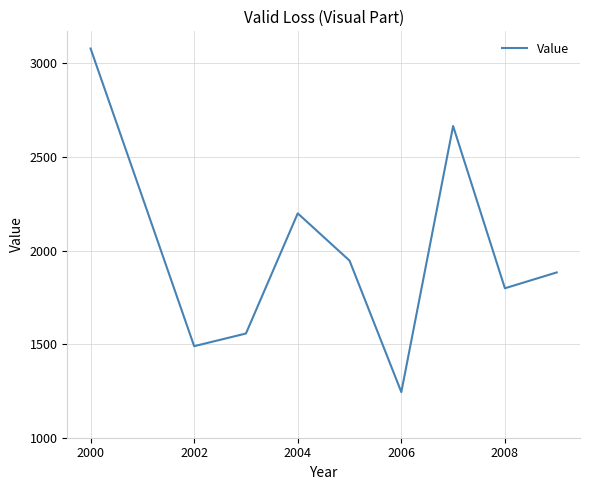

What is the maximum value shown in the chart?

3079.6